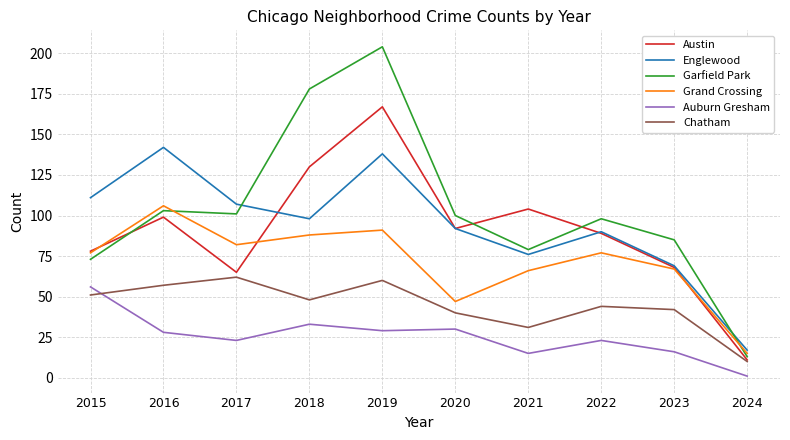

True or false: Auburn Gresham and Garfield Park cross at least once.

False